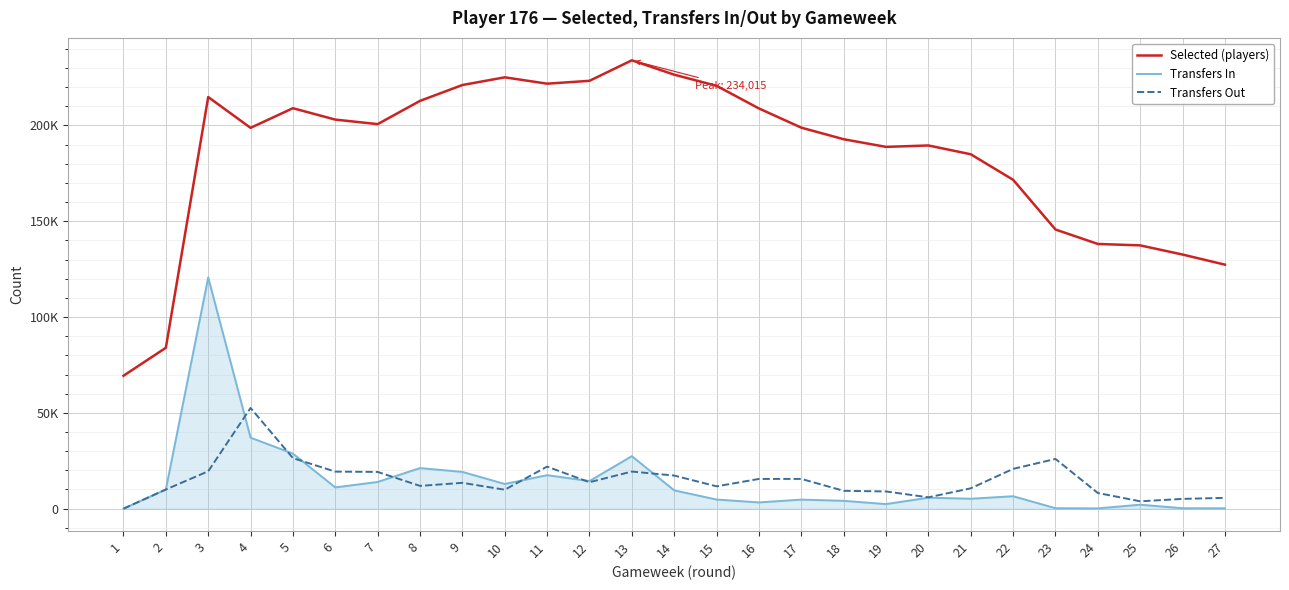

What are all the series names shown in the legend?

Selected (players), Transfers In, Transfers Out